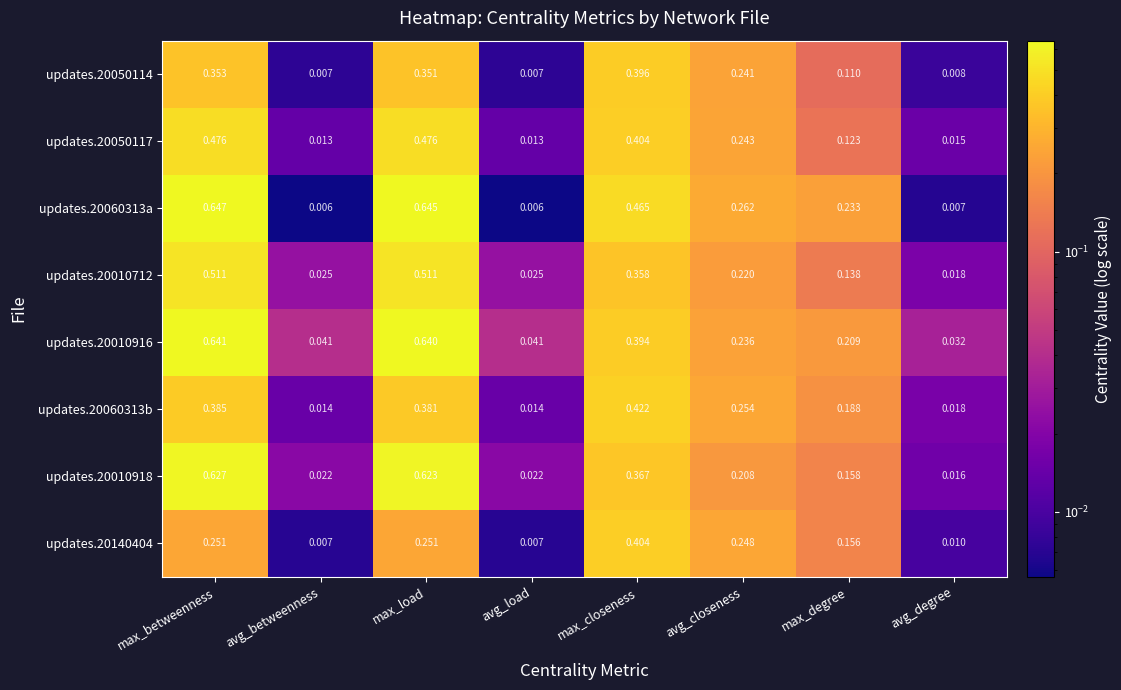

Which category has the highest value in the updates.20060313a series?

max_betweenness